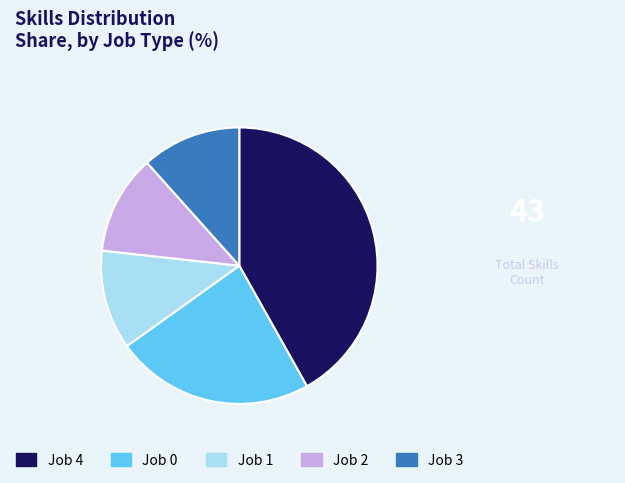

The Job 0 slice represents 35% of the pie. True or false?

False